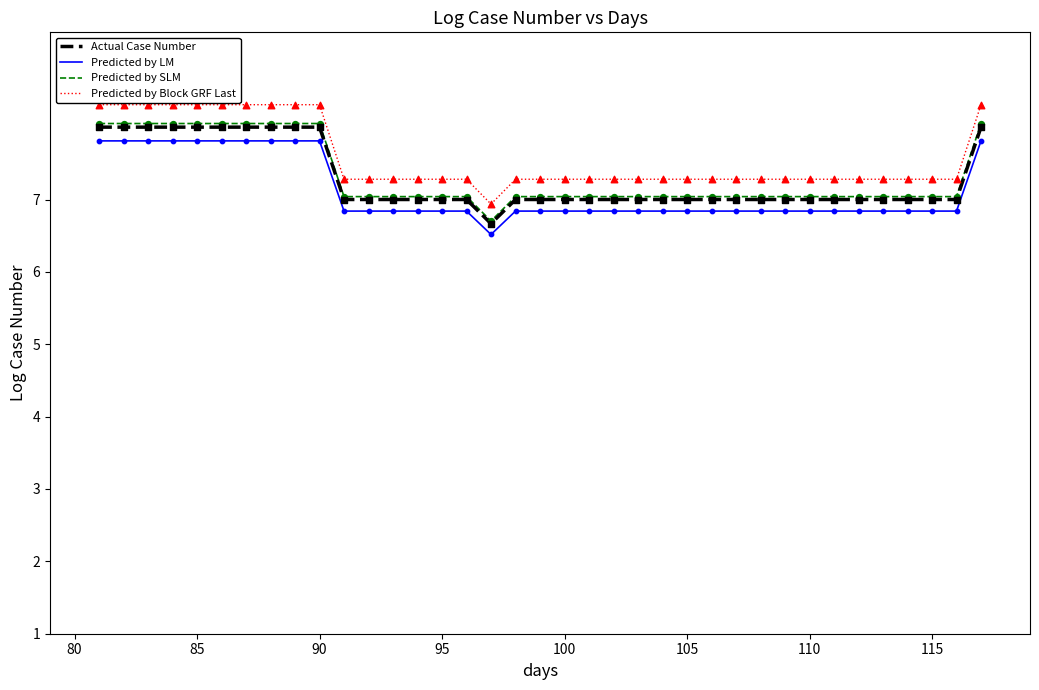

Which series has the widest spread of values?

Predicted by Block GRF Last